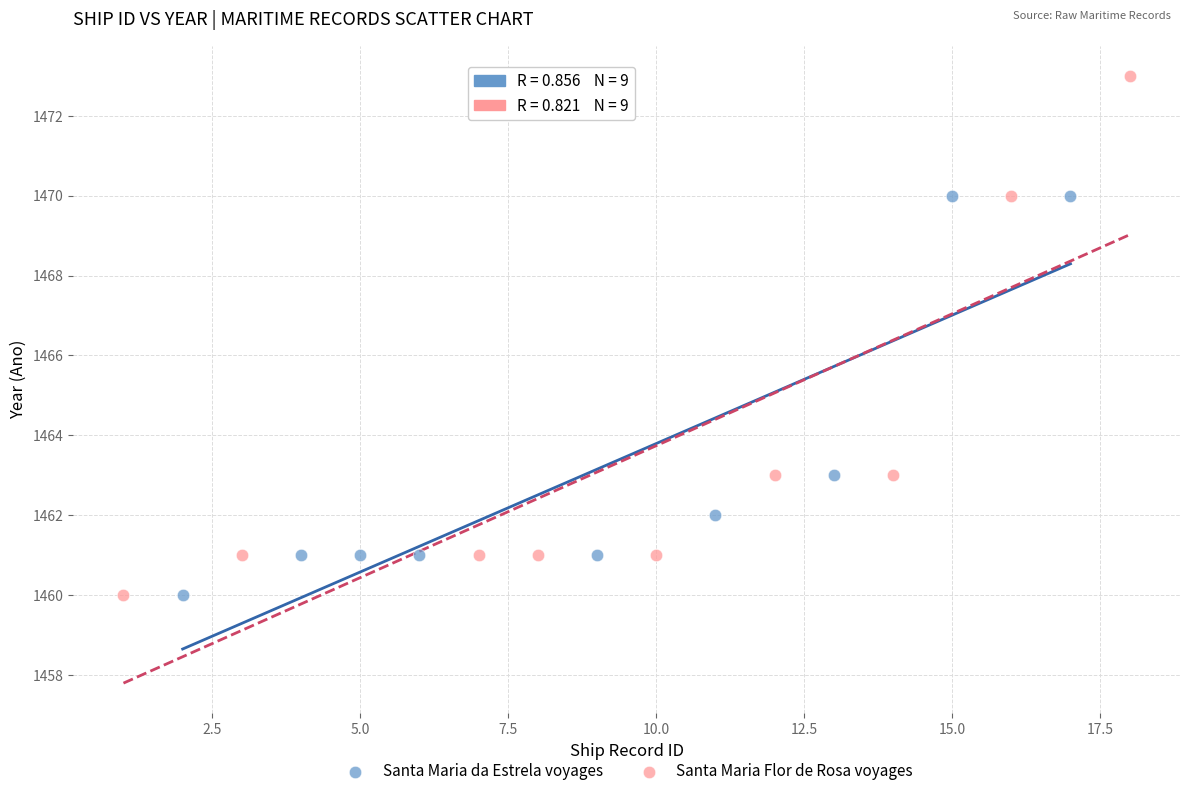

Which series has the largest Y range (max minus min)?

Santa Maria Flor de Rosa voyages